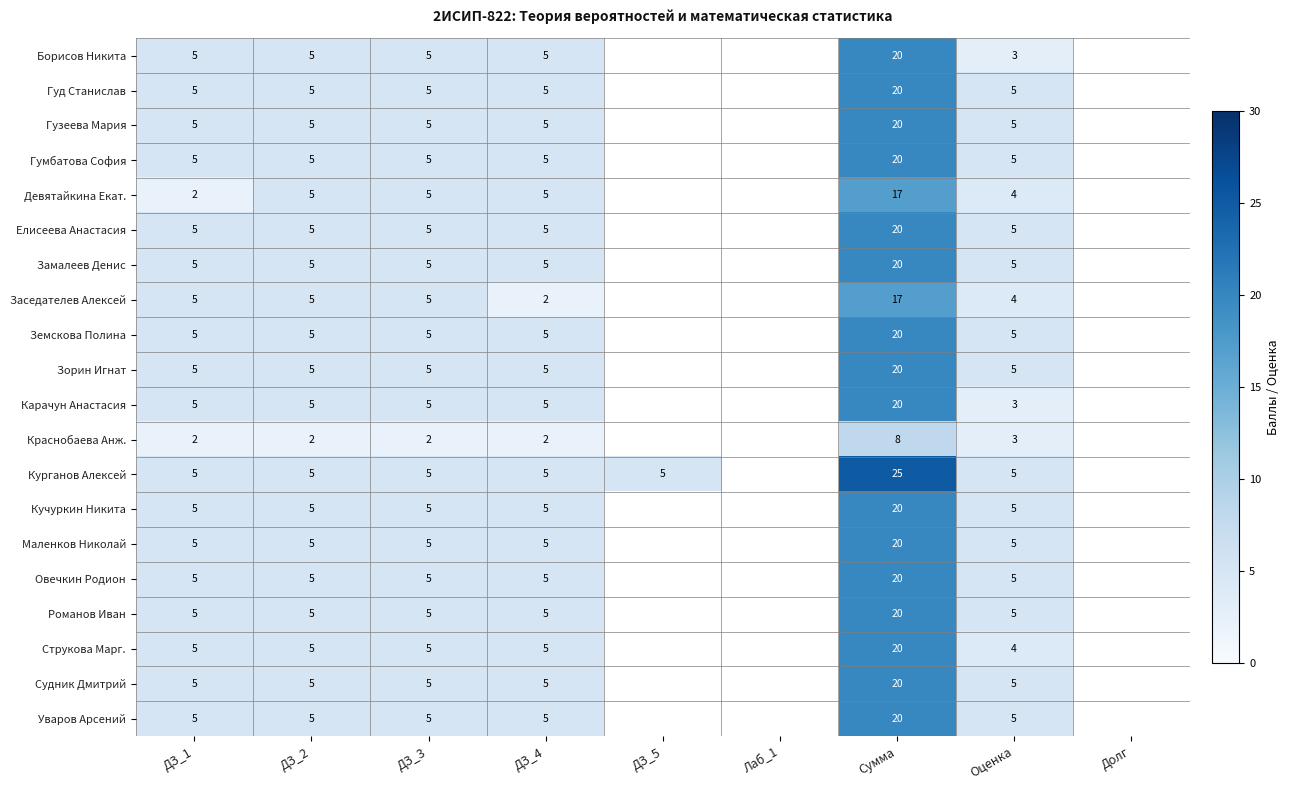

How many distinct data groups are displayed?

20